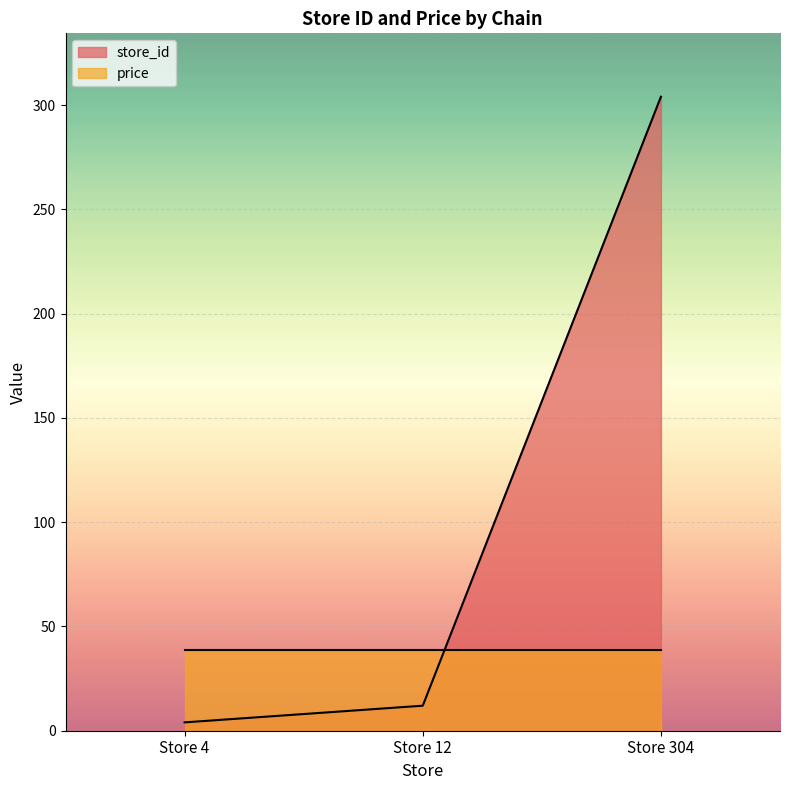

Count the number of data series in this chart.

2